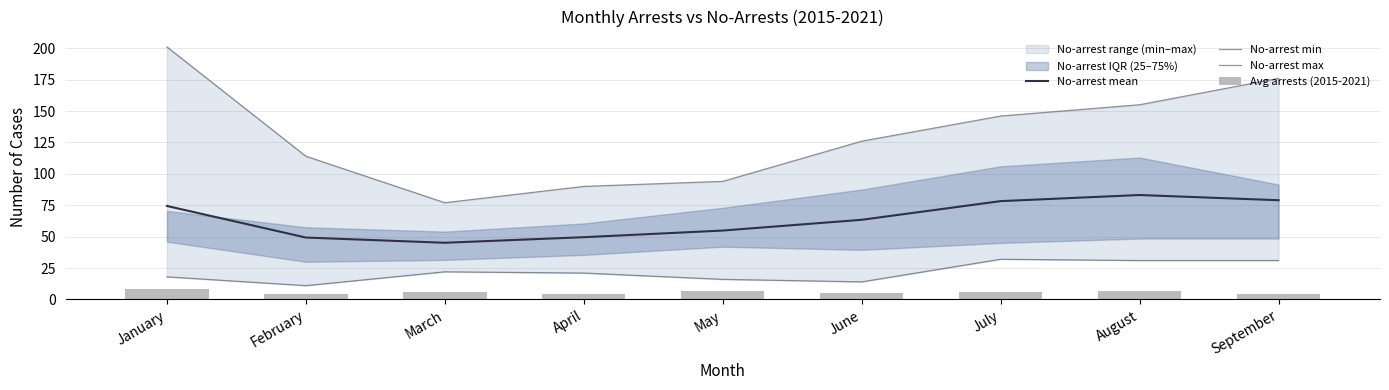

What is the difference between the second highest and second lowest values in the No-arrest min series?

17.0